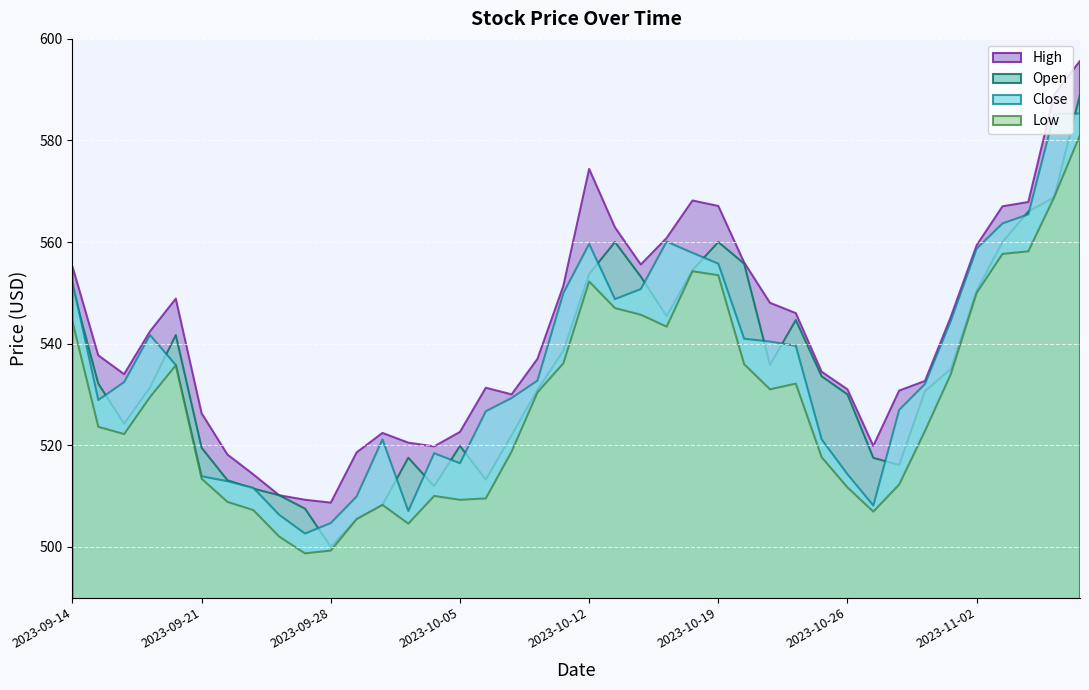

Reading left to right, what are all the values shown in this chart?

Open: 2023-09-14=551.1	2023-09-15=532.1	2023-09-18=524.2	2023-09-19=531.4	2023-09-20=541.7	2023-09-21=519.5	2023-09-22=513.1	2023-09-25=511.4	2023-09-26=510.1	2023-09-27=507.5	2023-09-28=500.0	2023-09-29=505.4	2023-10-02=508.2	2023-10-03=517.5	2023-10-04=511.9	2023-10-05=519.8	2023-10-06=513.2	2023-10-09=522.0	2023-10-10=530.9	2023-10-11=538.6	2023-10-12=553.7	2023-10-13=560.0	2023-10-16=553.2	2023-10-17=545.4	2023-10-18=554.5	2023-10-19=560.0	2023-10-20=555.7	2023-10-23=535.8	2023-10-24=544.6	2023-10-25=533.6	2023-10-26=530.0	2023-10-27=517.5	2023-10-30=516.1	2023-10-31=530.6	2023-11-01=535.0	2023-11-02=550.4	2023-11-03=560.0	2023-11-06=566.0	2023-11-07=568.8	2023-11-08=589.0
High: 2023-09-14=555.2	2023-09-15=537.7	2023-09-18=534.0	2023-09-19=542.4	2023-09-20=548.9	2023-09-21=526.3	2023-09-22=518.1	2023-09-25=514.2	2023-09-26=510.1	2023-09-27=509.2	2023-09-28=508.7	2023-09-29=518.6	2023-10-02=522.4	2023-10-03=520.5	2023-10-04=519.8	2023-10-05=522.6	2023-10-06=531.3	2023-10-09=530.0	2023-10-10=537.0	2023-10-11=551.3	2023-10-12=574.4	2023-10-13=562.9	2023-10-16=555.6	2023-10-17=560.8	2023-10-18=568.2	2023-10-19=567.1	2023-10-20=556.0	2023-10-23=548.0	2023-10-24=546.0	2023-10-25=534.5	2023-10-26=531.0	2023-10-27=519.9	2023-10-30=530.8	2023-10-31=532.6	2023-11-01=545.3	2023-11-02=559.4	2023-11-03=567.0	2023-11-06=567.9	2023-11-07=589.0	2023-11-08=595.7
Low: 2023-09-14=544.3	2023-09-15=523.6	2023-09-18=522.2	2023-09-19=529.5	2023-09-20=535.7	2023-09-21=513.4	2023-09-22=508.8	2023-09-25=507.2	2023-09-26=502.0	2023-09-27=498.7	2023-09-28=499.2	2023-09-29=505.4	2023-10-02=508.2	2023-10-03=504.6	2023-10-04=510.0	2023-10-05=509.2	2023-10-06=509.5	2023-10-09=518.8	2023-10-10=530.4	2023-10-11=536.1	2023-10-12=552.2	2023-10-13=547.0	2023-10-16=545.7	2023-10-17=543.3	2023-10-18=554.2	2023-10-19=553.5	2023-10-20=536.0	2023-10-23=531.0	2023-10-24=532.1	2023-10-25=517.6	2023-10-26=511.7	2023-10-27=506.9	2023-10-30=512.2	2023-10-31=522.8	2023-11-01=534.0	2023-11-02=550.0	2023-11-03=557.7	2023-11-06=558.2	2023-11-07=568.8	2023-11-08=581.1
Close: 2023-09-14=552.2	2023-09-15=528.9	2023-09-18=532.4	2023-09-19=541.7	2023-09-20=535.8	2023-09-21=513.9	2023-09-22=512.9	2023-09-25=511.6	2023-09-26=506.3	2023-09-27=502.6	2023-09-28=504.7	2023-09-29=509.9	2023-10-02=521.1	2023-10-03=507.0	2023-10-04=518.4	2023-10-05=516.4	2023-10-06=526.7	2023-10-09=529.3	2023-10-10=532.7	2023-10-11=549.9	2023-10-12=559.6	2023-10-13=548.8	2023-10-16=550.7	2023-10-17=560.1	2023-10-18=557.9	2023-10-19=555.7	2023-10-20=541.0	2023-10-23=540.4	2023-10-24=539.6	2023-10-25=521.1	2023-10-26=514.3	2023-10-27=508.1	2023-10-30=526.9	2023-10-31=532.1	2023-11-01=544.5	2023-11-02=558.7	2023-11-03=563.7	2023-11-06=565.5	2023-11-07=585.2	2023-11-08=585.3